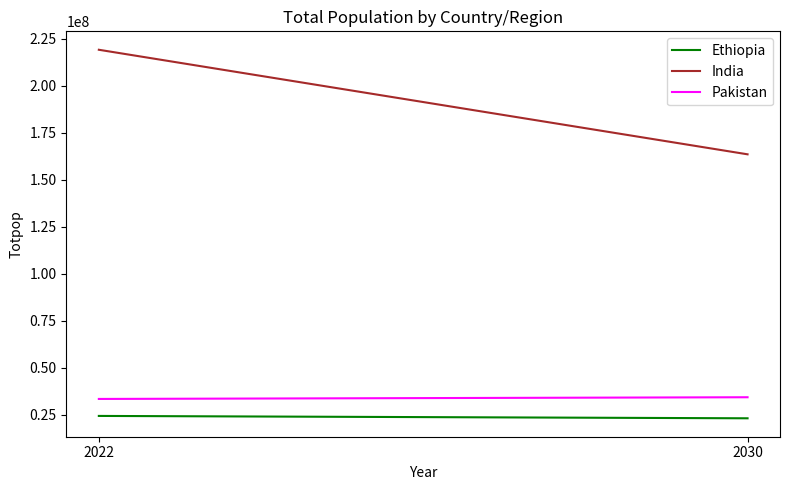

Is the value of Ethiopia at 2022 greater than the value of Pakistan at 2030?

No